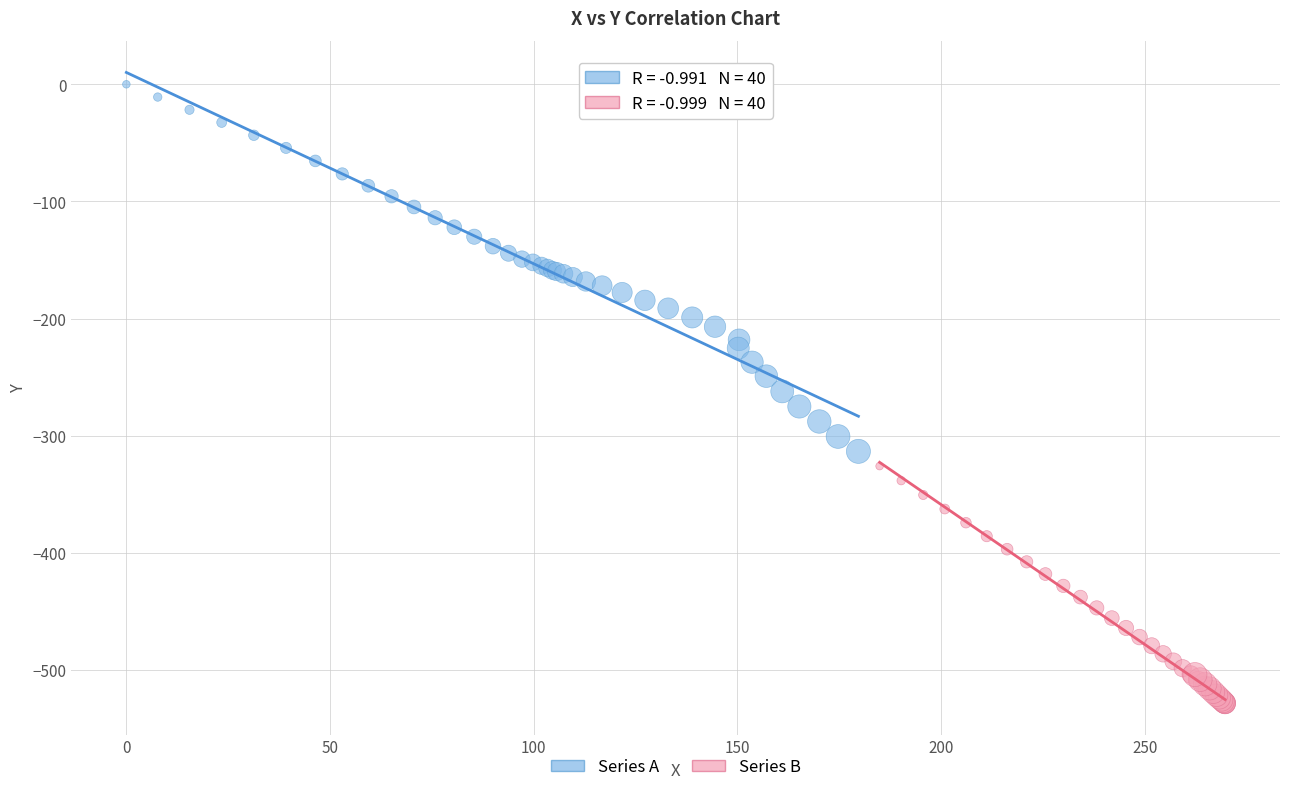

Which series reaches the minimum Y coordinate?

Series B